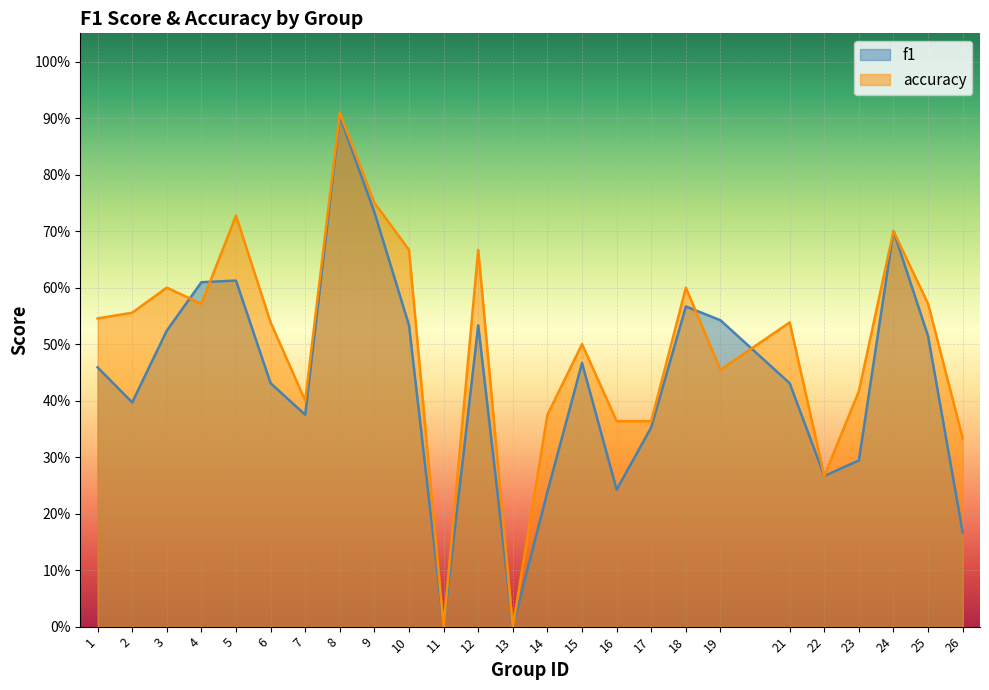

What is the value of the f1 point at the 22nd from the left?

0.3